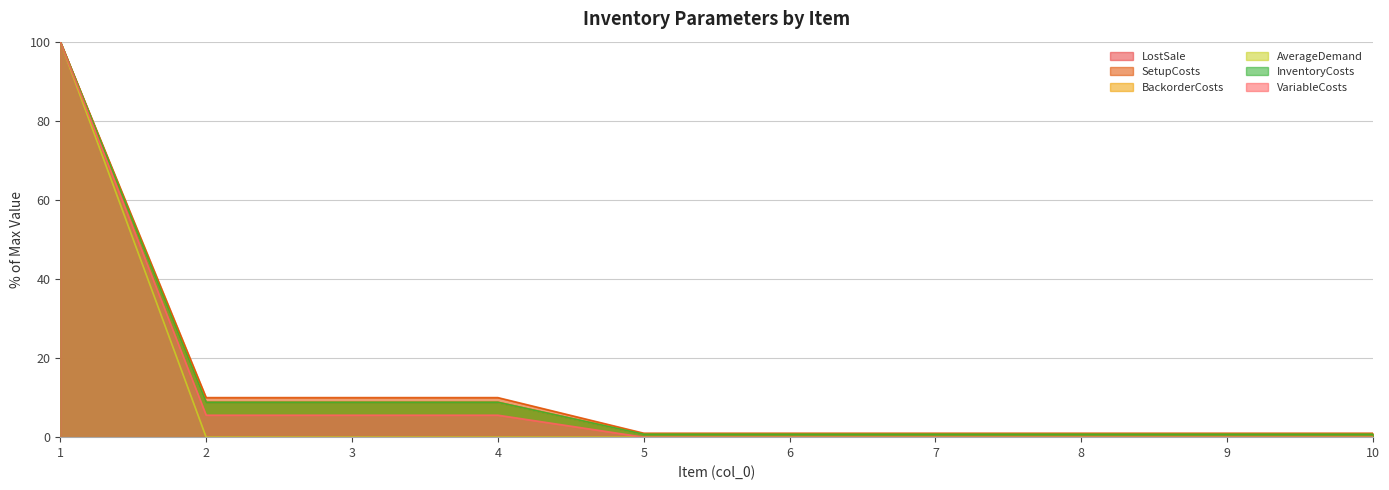

Reading left to right, extract all data points from this chart.

InventoryCosts: 1=100.0	2=8.8	3=8.8	4=8.8	5=0.7	6=0.7	7=0.7	8=0.7	9=0.7	10=0.7
SetupCosts: 1=100.0	2=10.0	3=10.0	4=10.0	5=1.0	6=1.0	7=1.0	8=1.0	9=1.0	10=1.0
BackorderCosts: 1=100.0	2=8.8	3=8.8	4=8.8	5=0.7	6=0.7	7=0.7	8=0.7	9=0.7	10=0.7
LostSale: 1=100.0	2=8.8	3=8.8	4=8.8	5=0.7	6=0.7	7=0.7	8=0.7	9=0.7	10=0.7
VariableCosts: 1=100.0	2=5.6	3=5.6	4=5.6	5=0.0	6=0.0	7=0.0	8=0.0	9=0.0	10=0.0
AverageDemand: 1=100.0	2=0.0	3=0.0	4=0.0	5=0.0	6=0.0	7=0.0	8=0.0	9=0.0	10=0.0